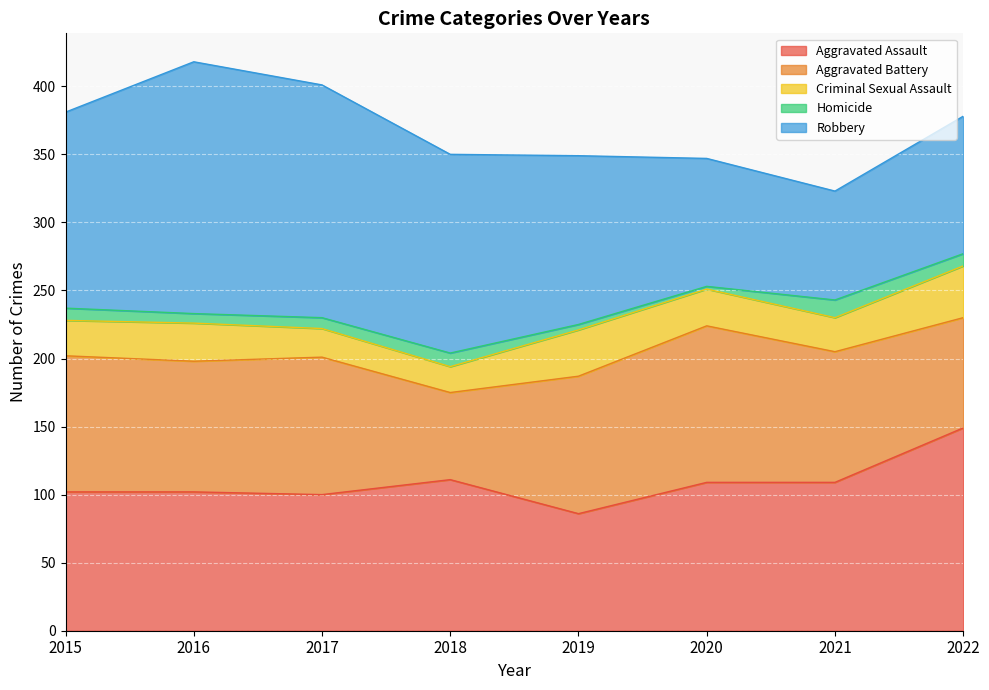

How many lines are shown in the chart?

5